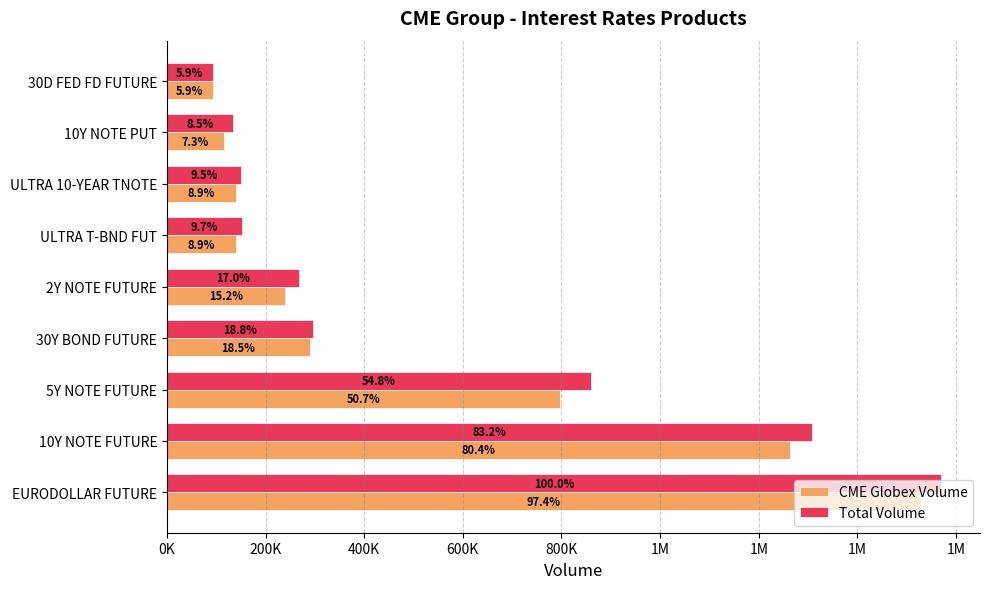

What are all the series names shown in the legend?

CME Globex Volume, Total Volume